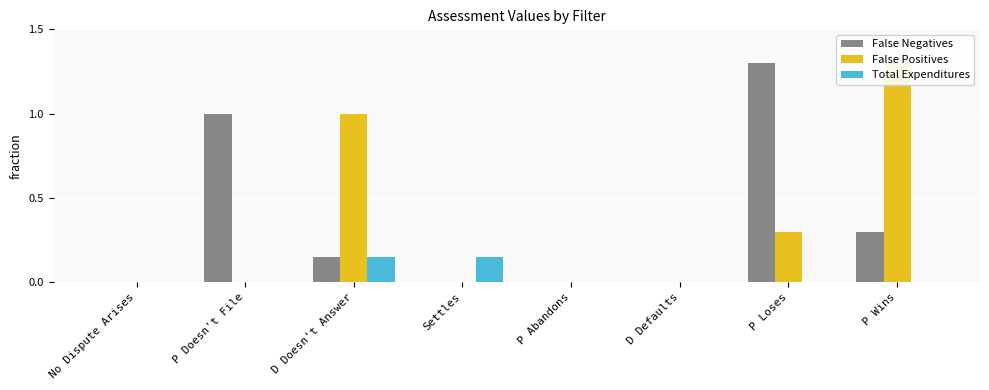

Between P Doesn't File and D Doesn't Answer, which series saw the biggest shift?

False Positives